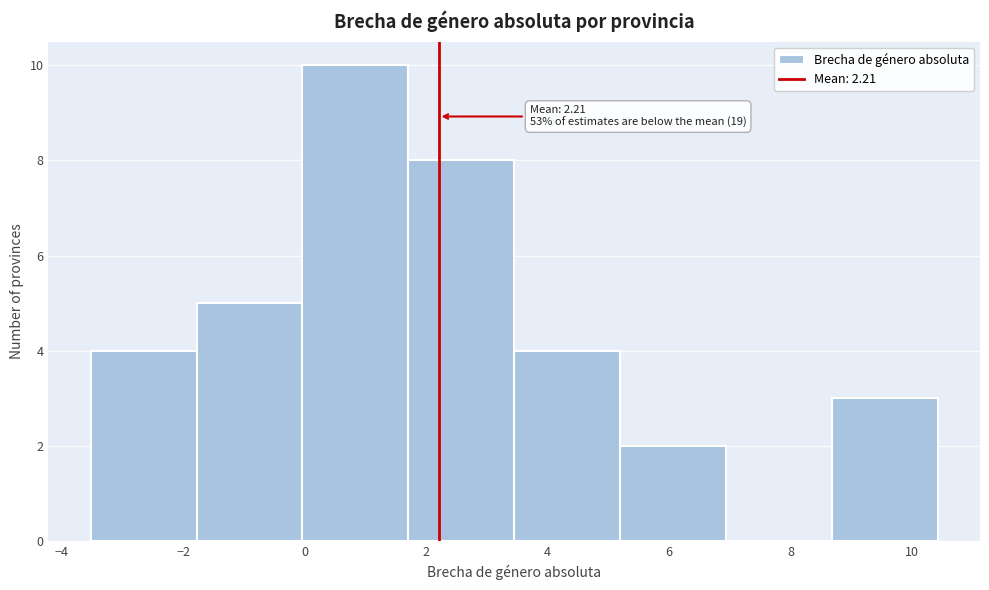

Over which range of the x-axis is the bar tallest?

0.0 to 1.8